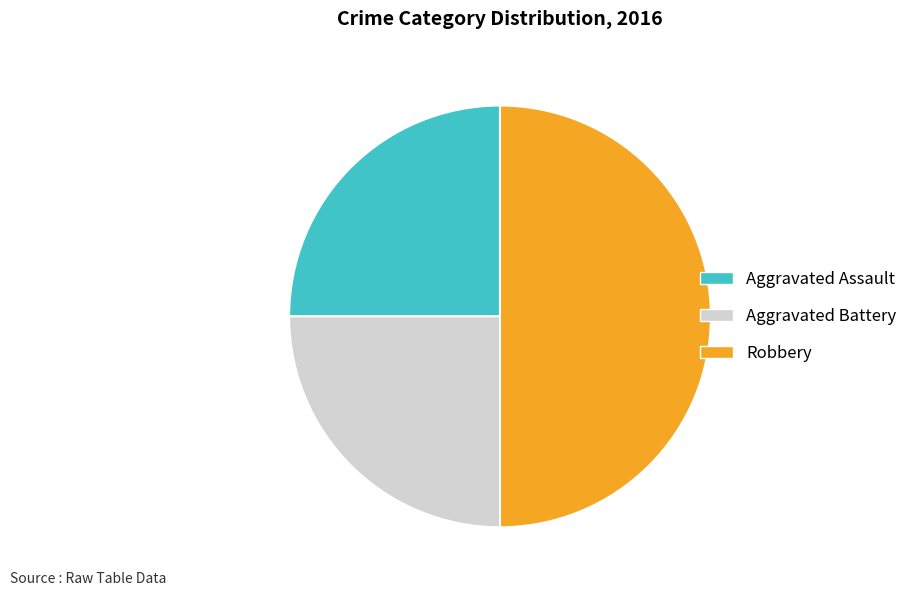

Is it true that Aggravated Battery is 25% of the pie?

True